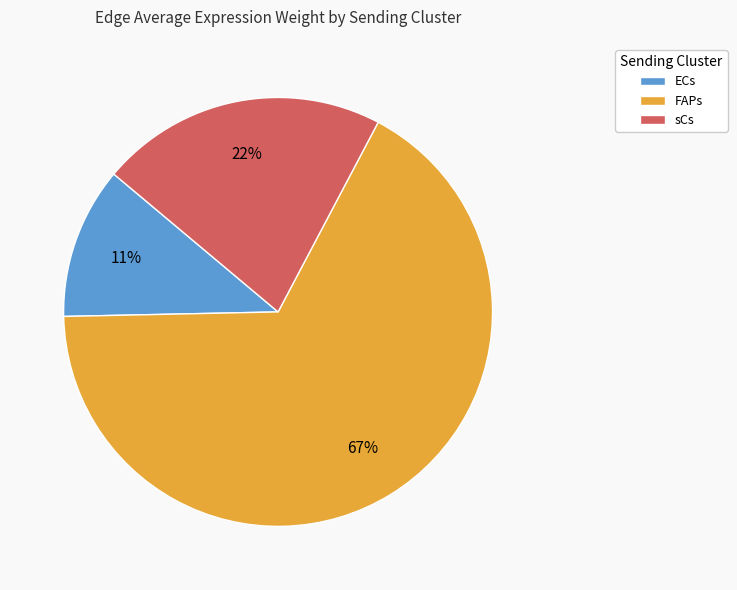

Combined, do sCs and FAPs account for over 50%?

Yes